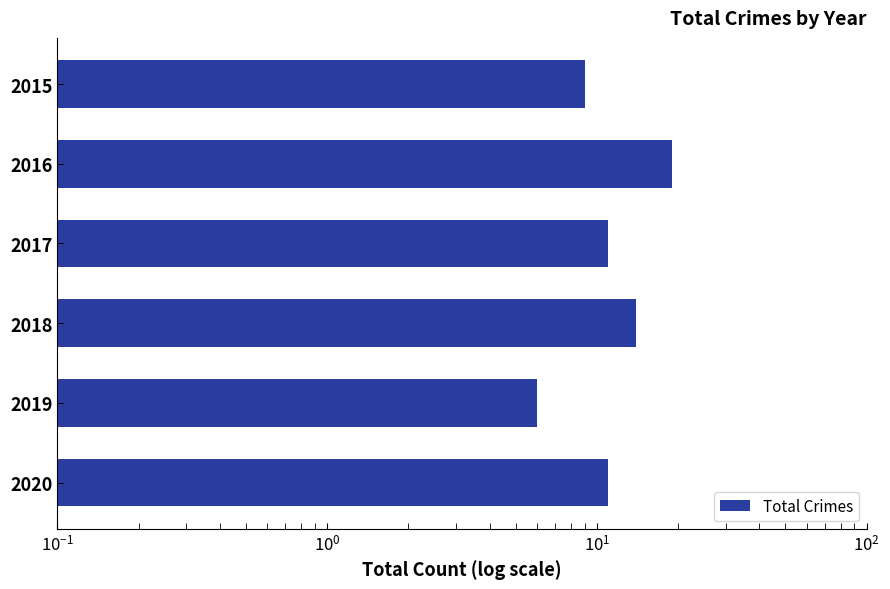

What is the maximum value shown in the chart?

19